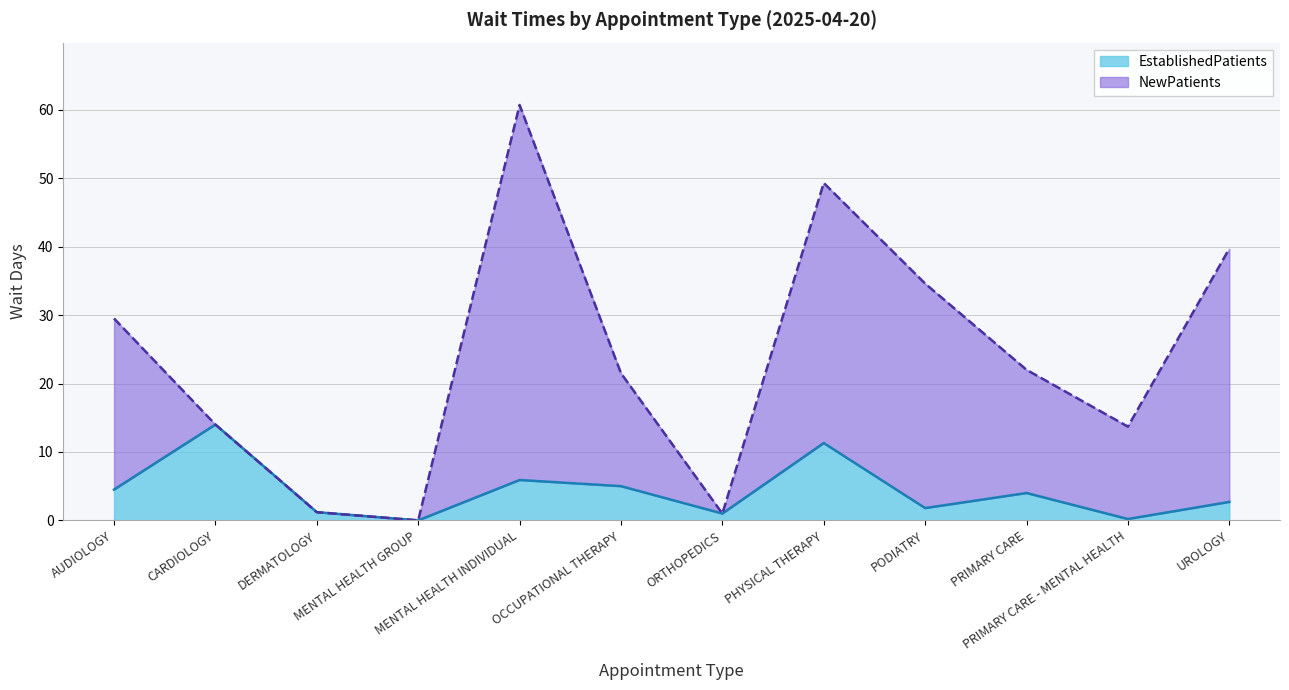

What is the sum of the values at UROLOGY and CARDIOLOGY?

16.7